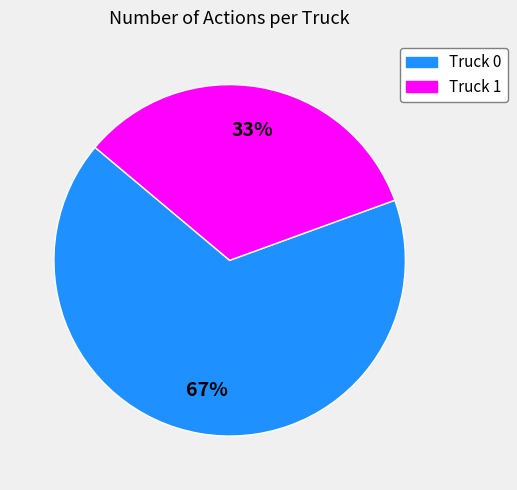

Rank the categories by value from lowest to highest.

Truck 1, Truck 0